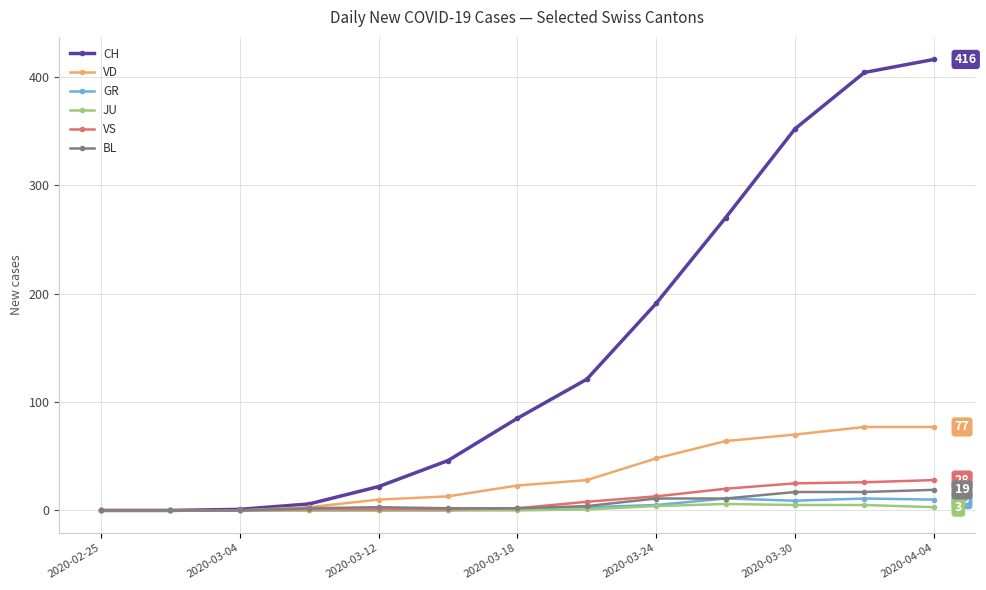

Which series has the largest range (max minus min)?

CH